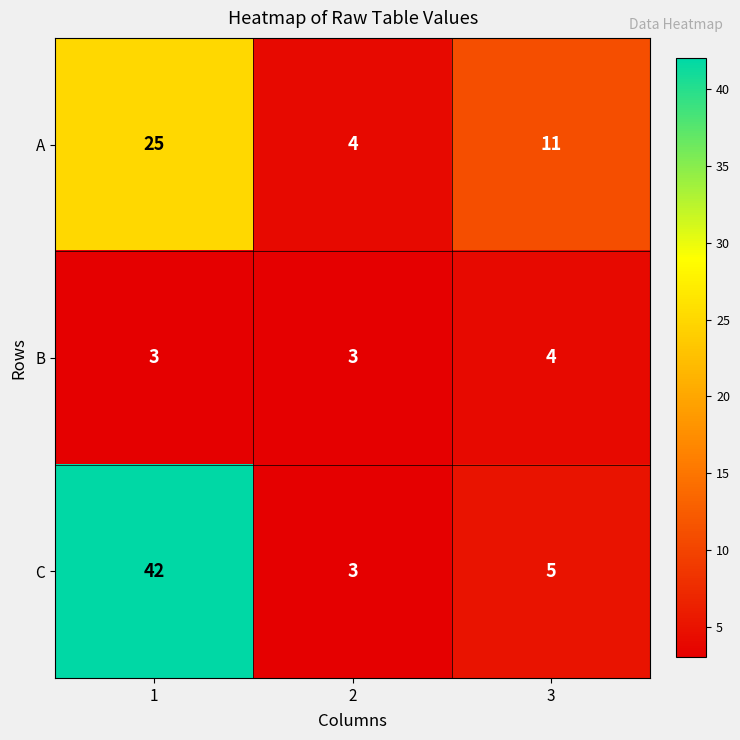

Rank the series by their average value, from lowest to highest.

B, A, C